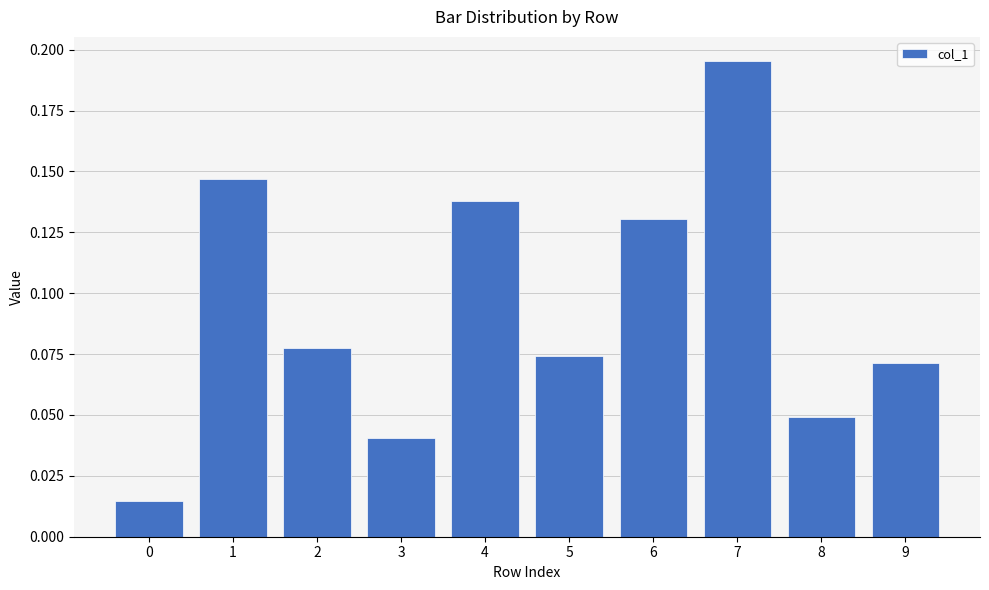

The value at 3 is 0.1. True or false?

False